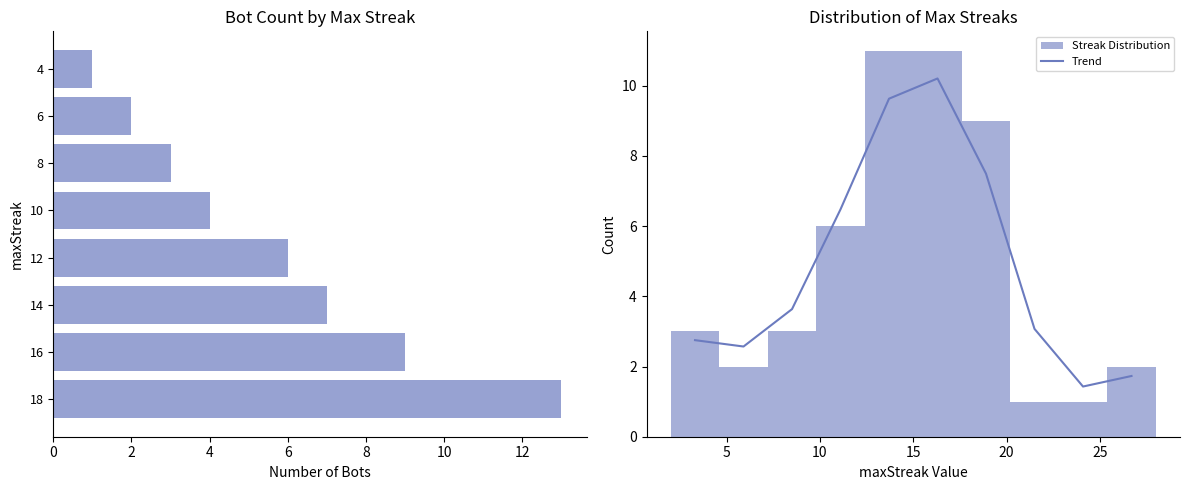

What is the minimum value for Trend?

1.4